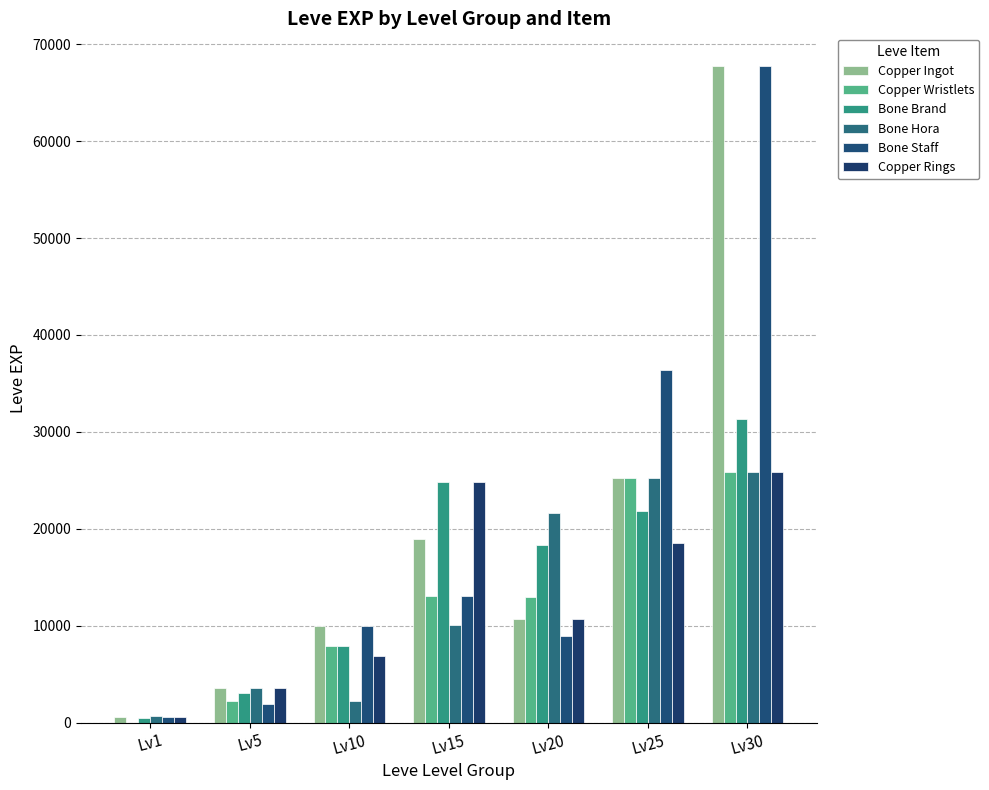

Reading left to right, transcribe all the data shown in this chart.

Copper Ingot: Lv1=630	Lv5=3600	Lv10=9990	Lv15=18910	Lv20=10710	Lv25=25250	Lv30=67730
Copper Wristlets: Lv1=1	Lv5=2230	Lv10=7880	Lv15=13040	Lv20=12960	Lv25=25250	Lv30=25900
Bone Brand: Lv1=450	Lv5=3040	Lv10=7880	Lv15=24790	Lv20=18290	Lv25=21830	Lv30=31330
Bone Hora: Lv1=720	Lv5=3600	Lv10=2230	Lv15=10100	Lv20=21600	Lv25=25250	Lv30=25900
Bone Staff: Lv1=630	Lv5=1980	Lv10=9990	Lv15=13040	Lv20=8990	Lv25=36390	Lv30=67730
Copper Rings: Lv1=630	Lv5=3600	Lv10=6880	Lv15=24790	Lv20=10710	Lv25=18490	Lv30=25900